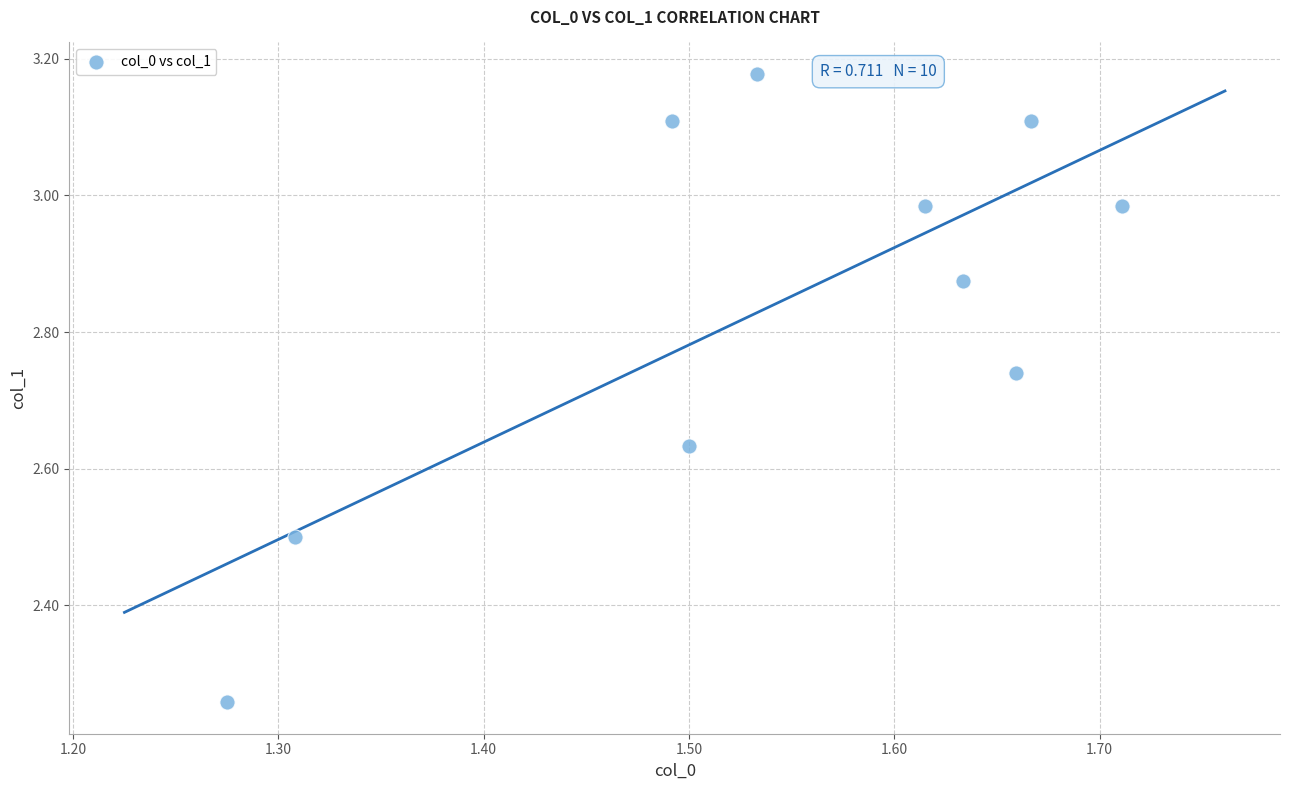

What is the average X value?

1.5